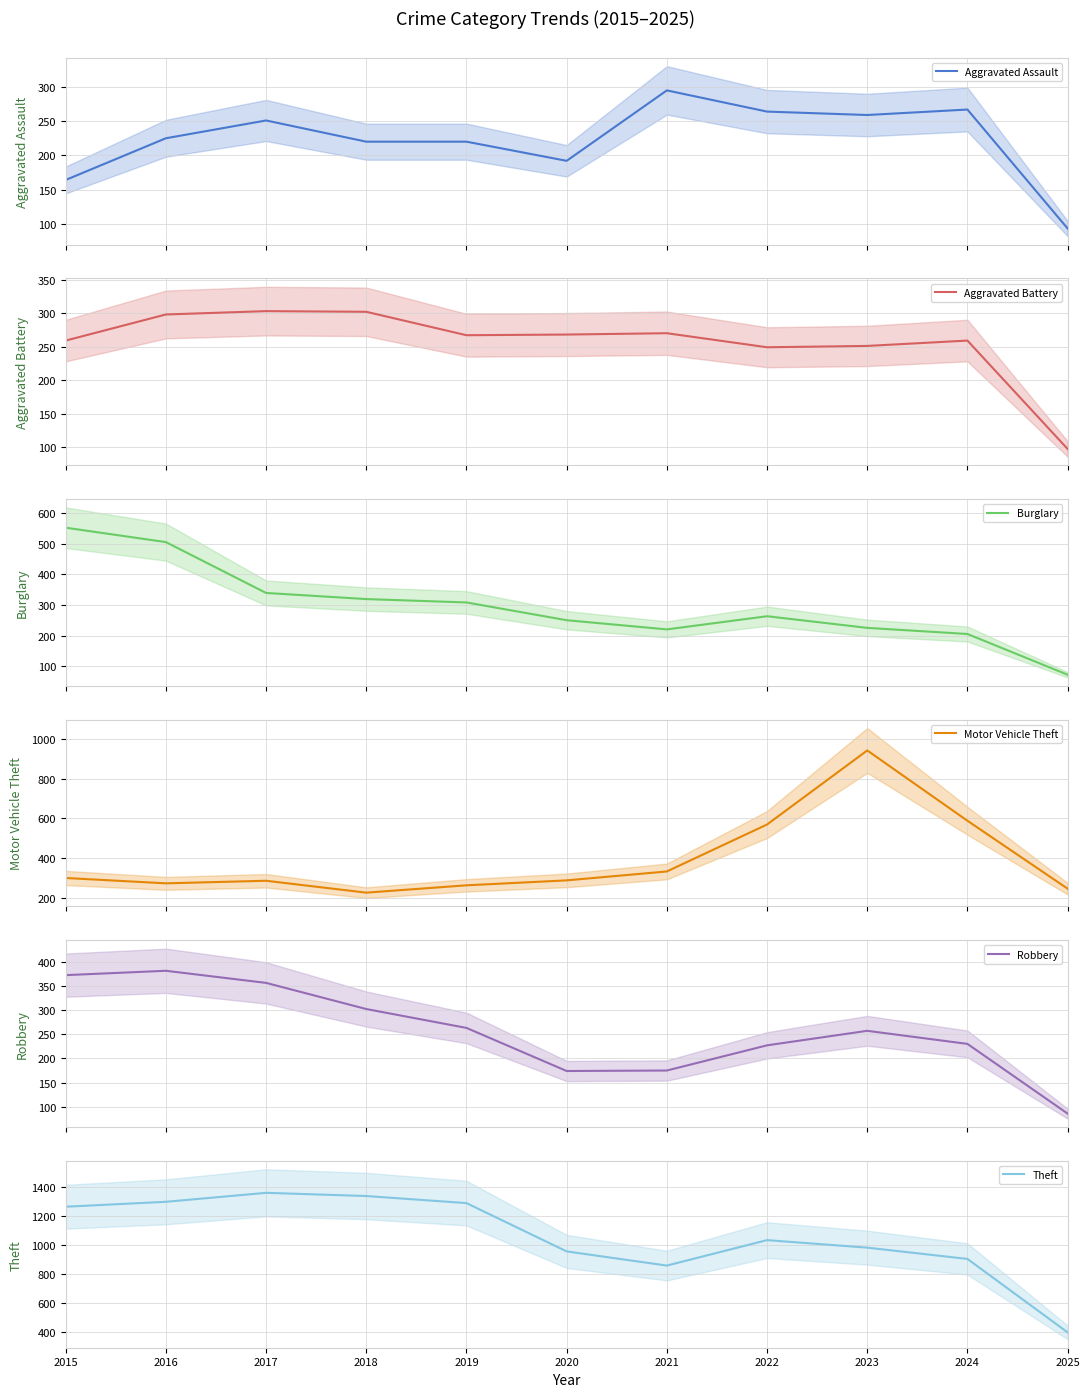

Reading left to right, what are all the values shown in this chart?

Aggravated Assault: 164	225	251	220	220	192	295	264	259	267	93
Aggravated Battery: 259	298	303	302	267	268	270	249	251	259	97
Burglary: 552	505	339	319	308	250	220	263	225	205	72
Motor Vehicle Theft: 299	272	285	225	262	287	332	569	943	588	245
Robbery: 372	381	356	302	263	174	175	227	257	230	86
Theft: 1263	1297	1359	1337	1288	954	856	1032	980	902	394